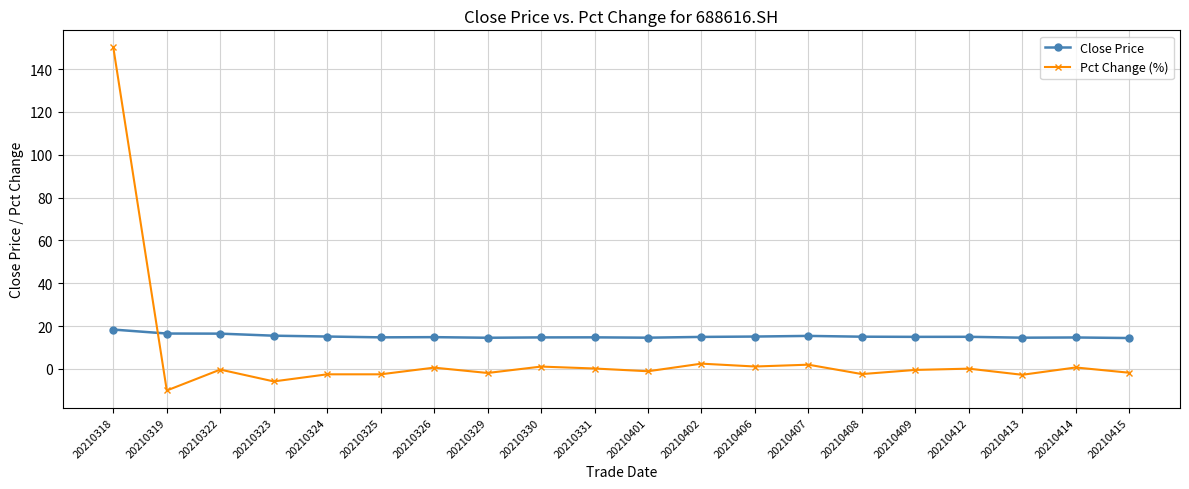

Which category has the highest value across all series?

20210318